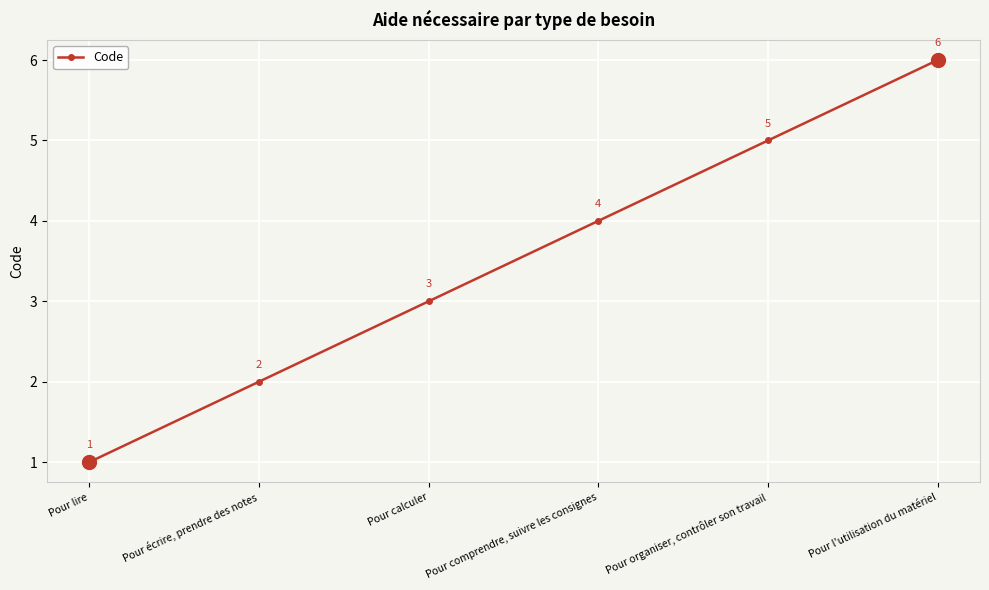

Between Pour organiser, contrôler son travail and Pour comprendre, suivre les consignes, which is larger?

Pour organiser, contrôler son travail